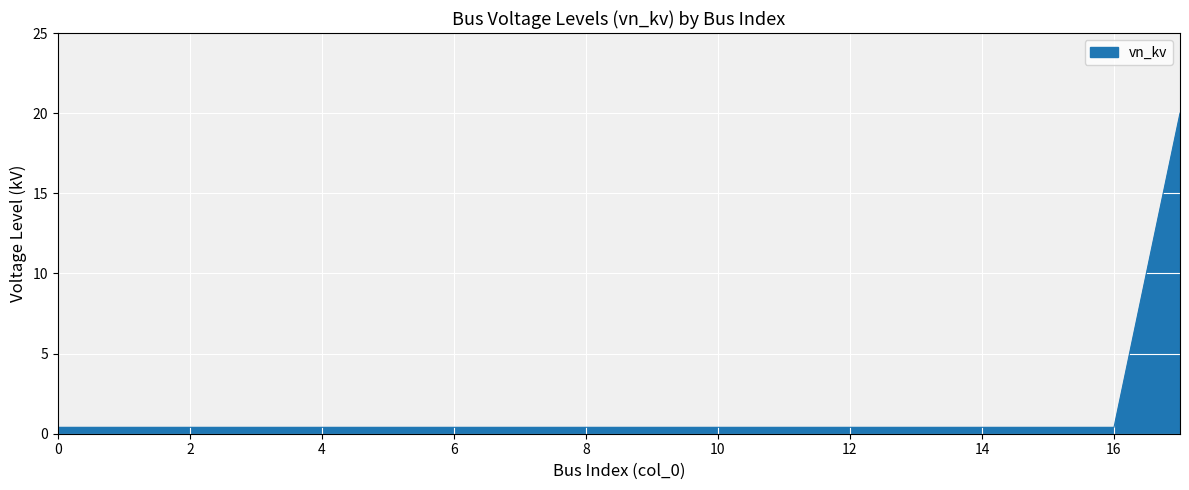

How many categories are shown in the chart?

18